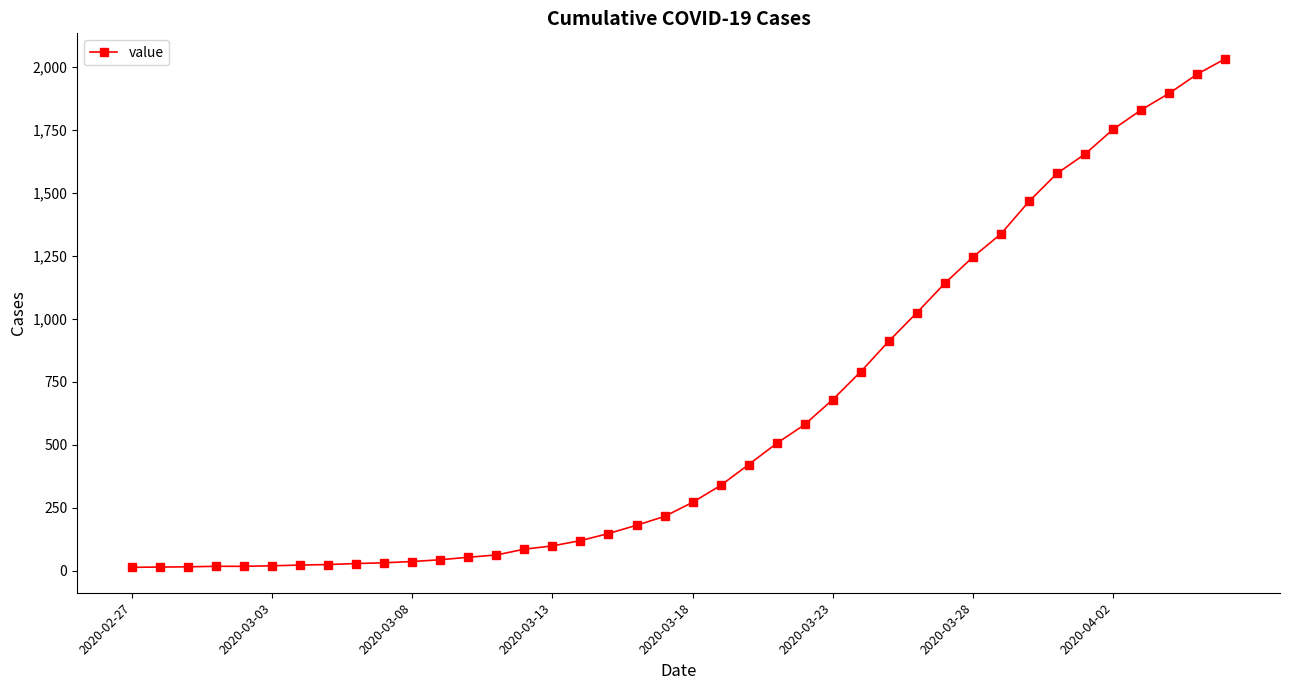

What is the sum of all values?

24656